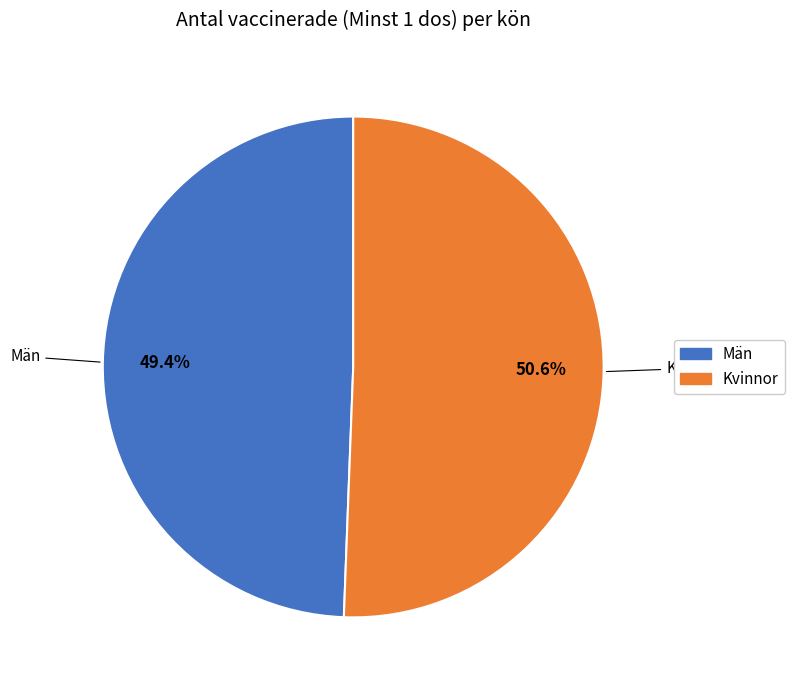

To the nearest percent, what is the difference between the Män and Kvinnor slice percentages?

1%